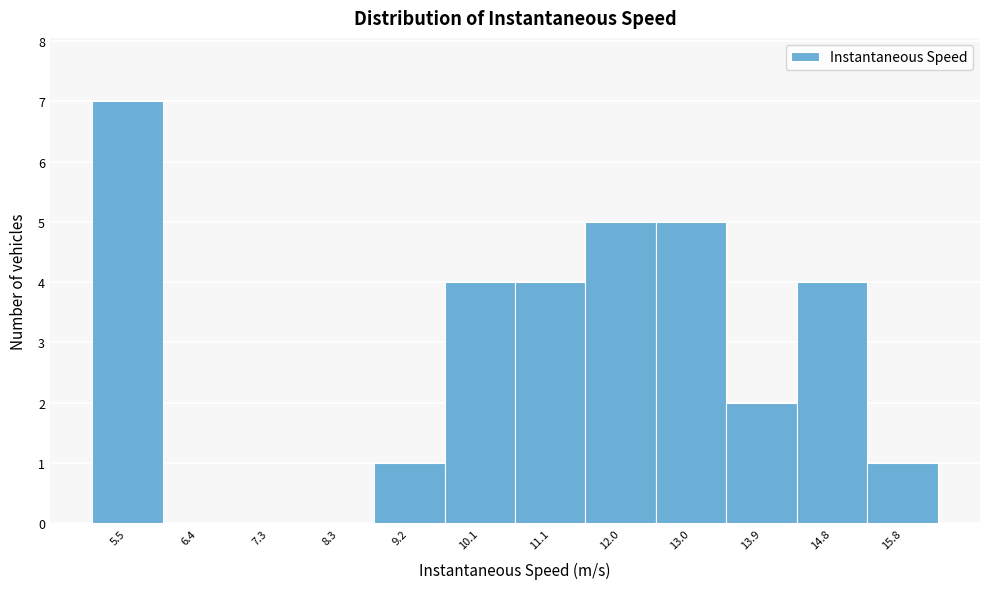

Reading left to right, list every bar in this chart as the range it spans on the x-axis followed by its height. Neither the bar edges nor the heights are printed on the chart, so give them approximately, as read against the axes.

5.0 to 5.9: 7
5.9 to 6.9: 0
6.9 to 7.8: 0
7.8 to 8.7: 0
8.7 to 9.7: 1
9.7 to 10.6: 4
10.6 to 11.5: 4
11.5 to 12.5: 5
12.5 to 13.4: 5
13.4 to 14.4: 2
14.4 to 15.3: 4
15.3 to 16.2: 1